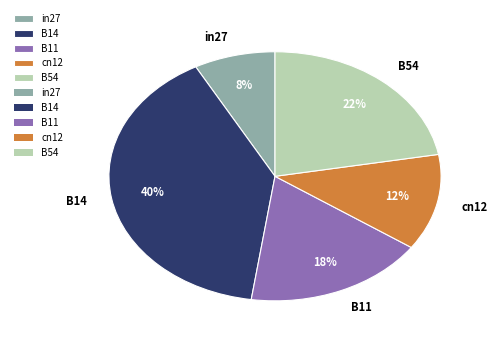

Is B54 the majority of the pie?

No